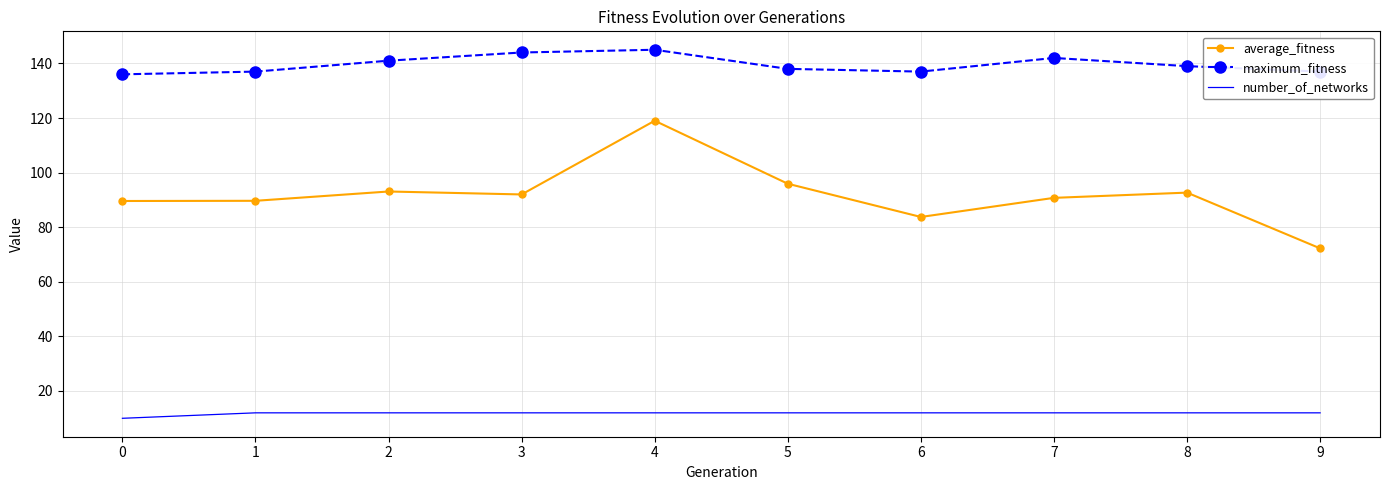

Between 1 and 6, which series saw the biggest shift?

average_fitness